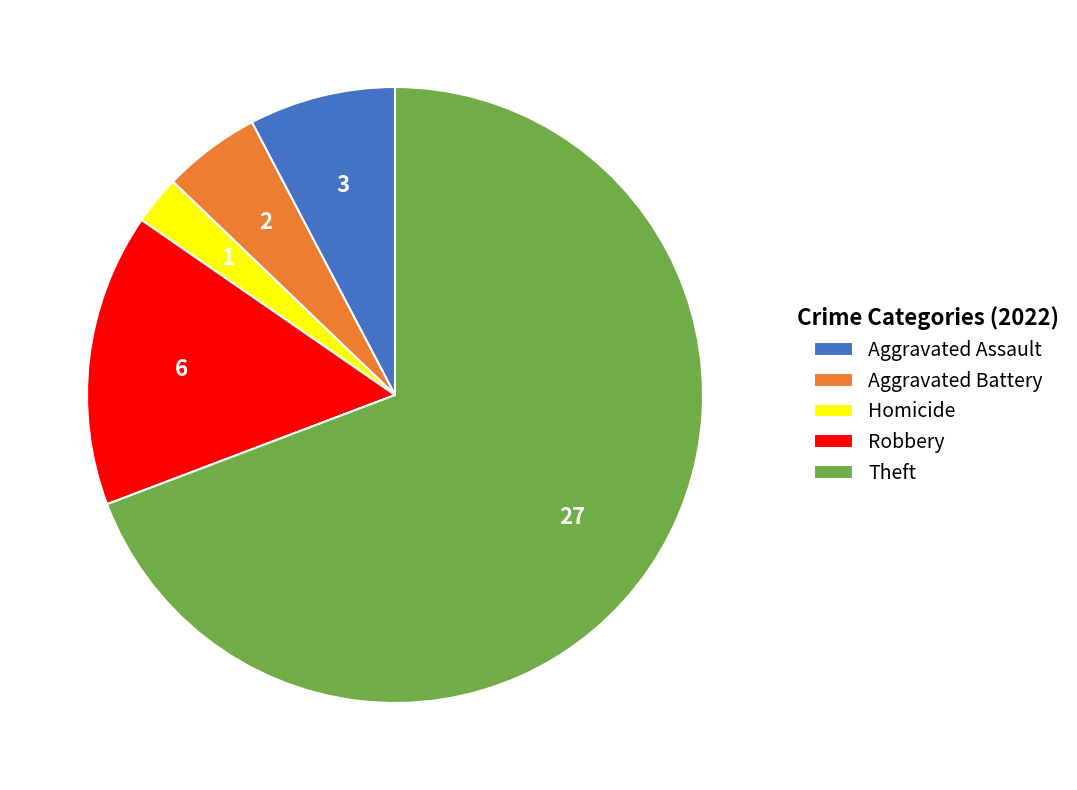

Between Robbery and Aggravated Assault, which is larger?

Robbery